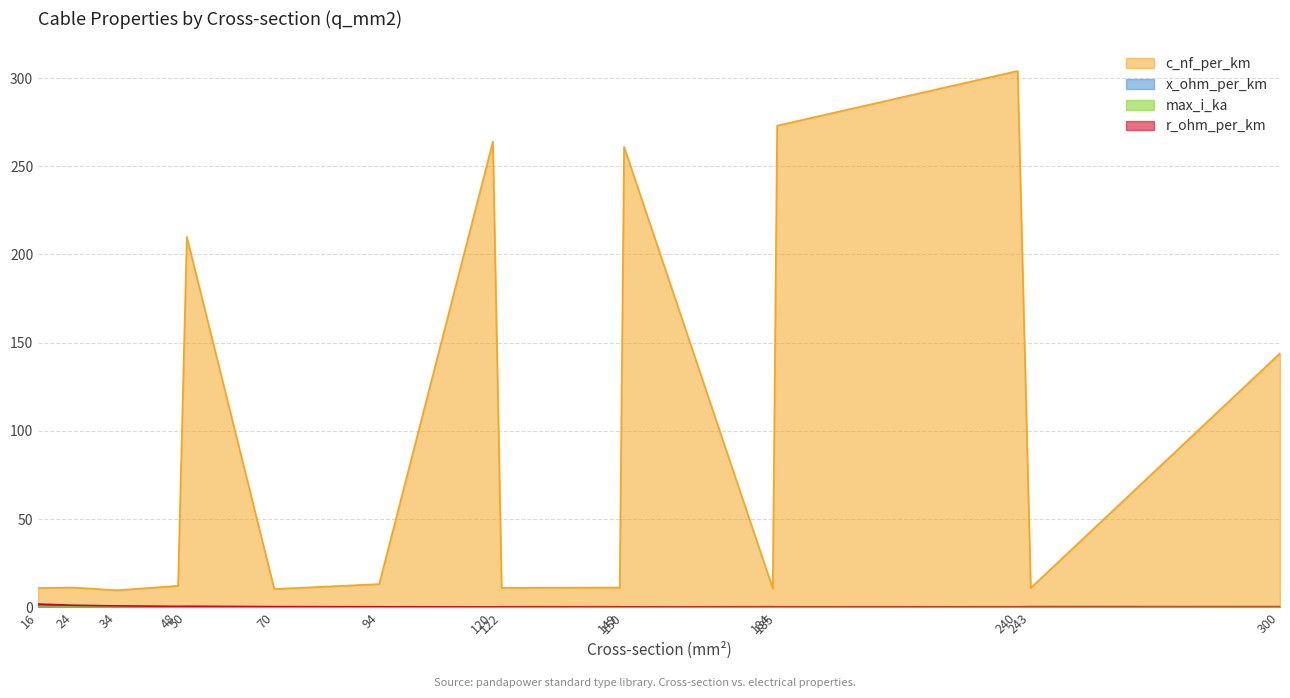

True or false: r_ohm_per_km and c_nf_per_km cross at least once.

False